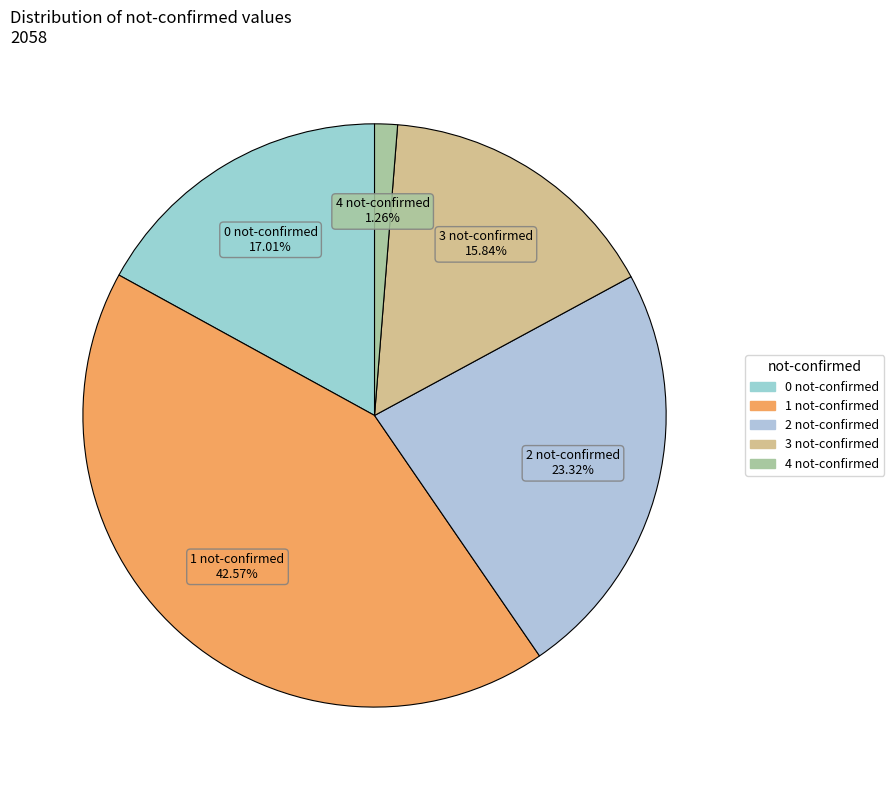

Is the sum of 0 and 4 greater than half?

No